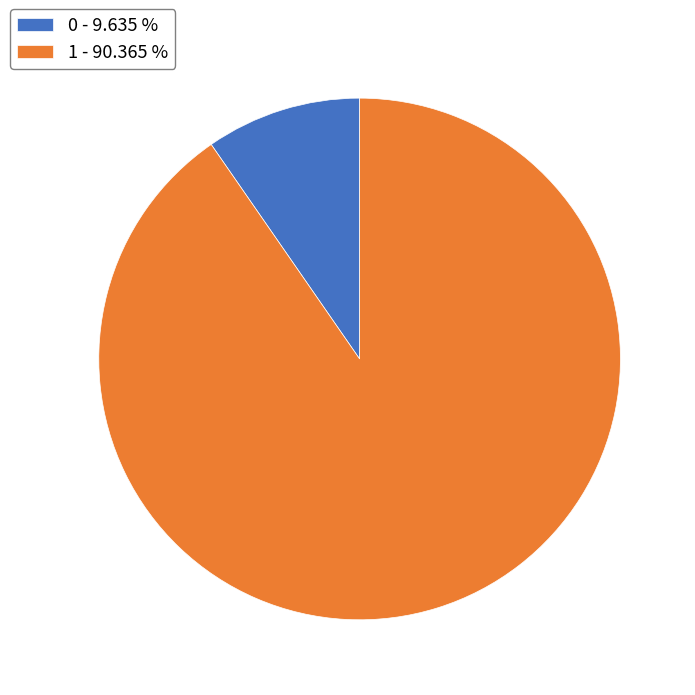

Count the number of slices in the pie.

2